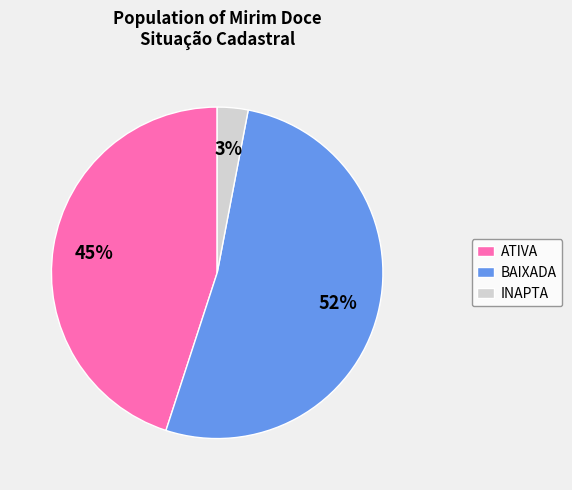

Rank the categories by value from highest to lowest.

BAIXADA, ATIVA, INAPTA